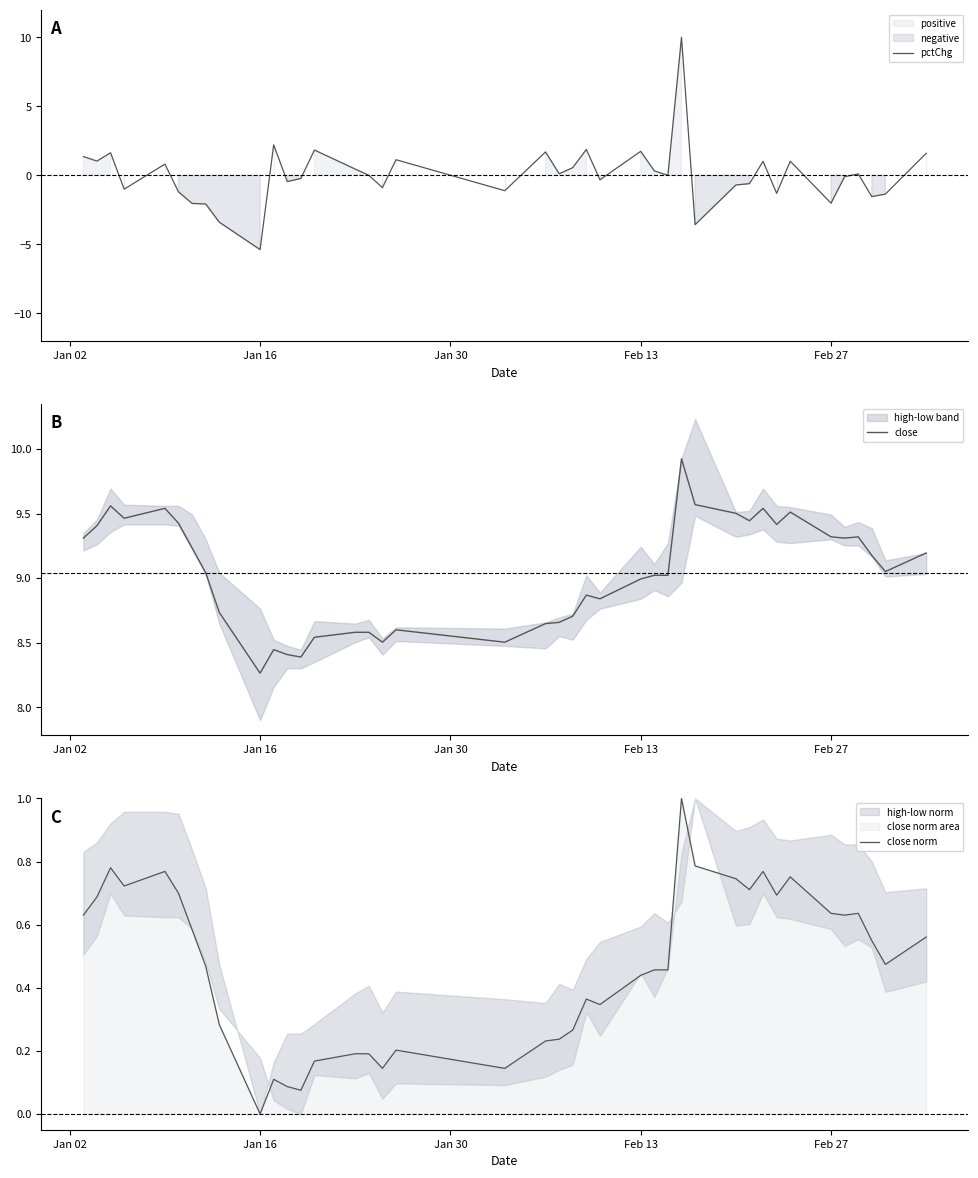

What is the lowest value of the pctChg series?

-5.4